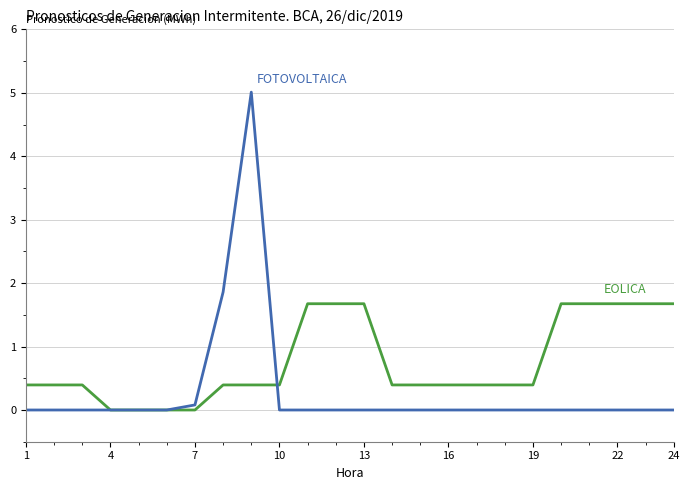

How many lines are shown in the chart?

2